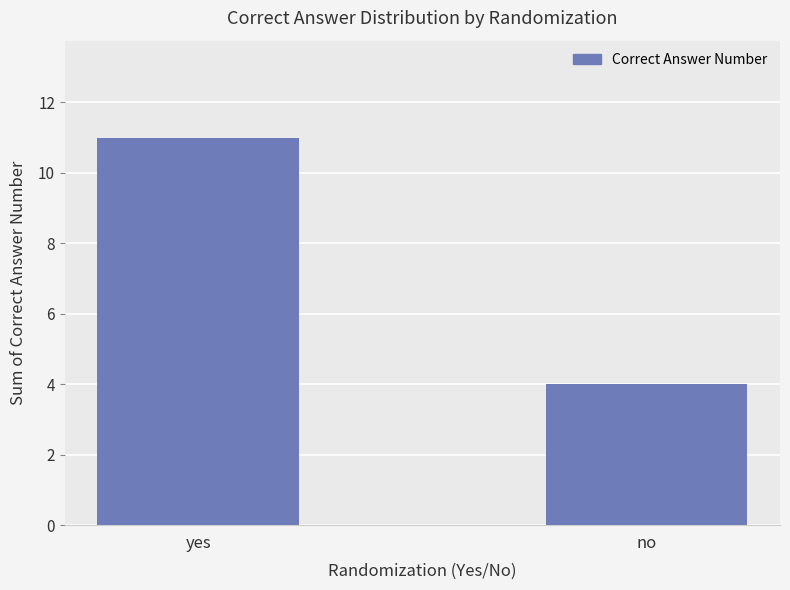

What is the sum of the values at no and yes?

15